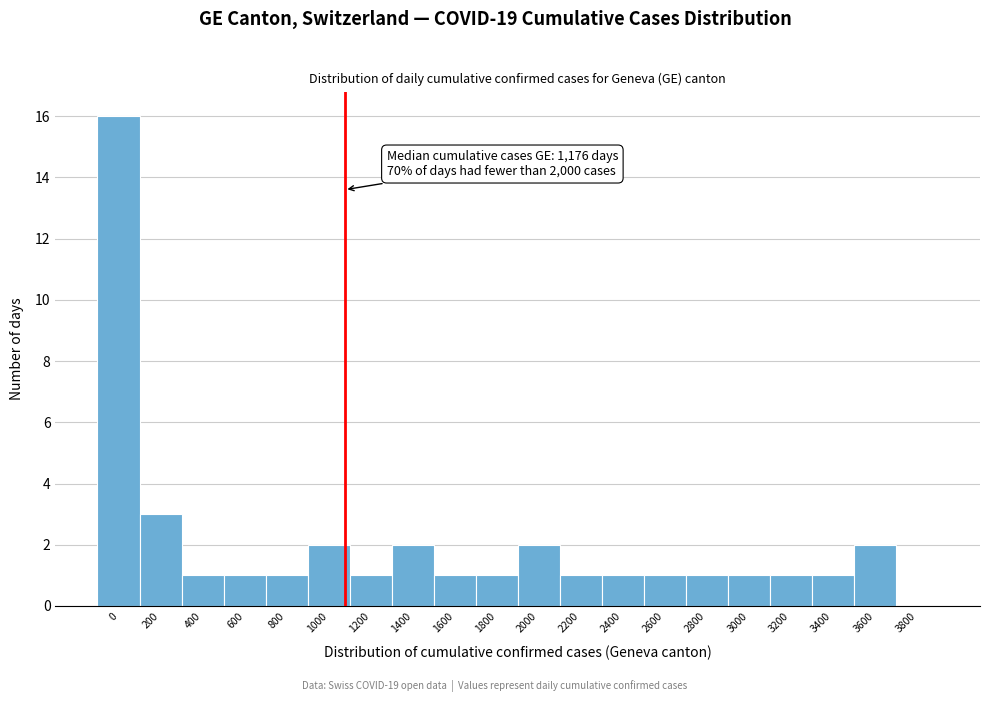

Reading left to right, extract all data points from this chart.

0=16	200=3	400=1	600=1	800=1	1000=2	1200=1	1400=2	1600=1	1800=1	2000=2	2200=1	2400=1	2600=1	2800=1	3000=1	3200=1	3400=1	3600=2	3800=0